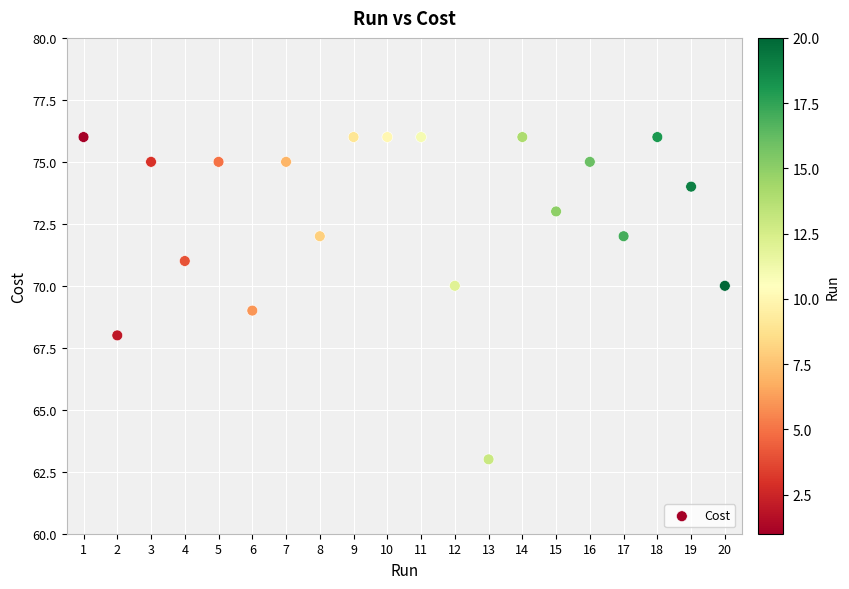

What is the range of Y values (max minus min)?

13.0